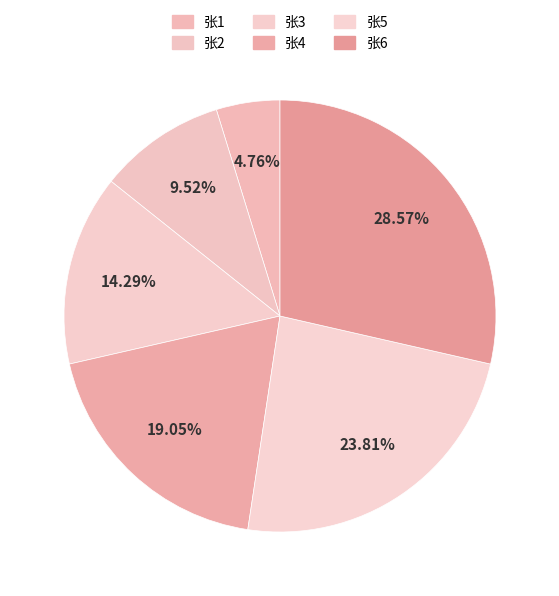

How much of the chart is everything except 张4?

81.0%